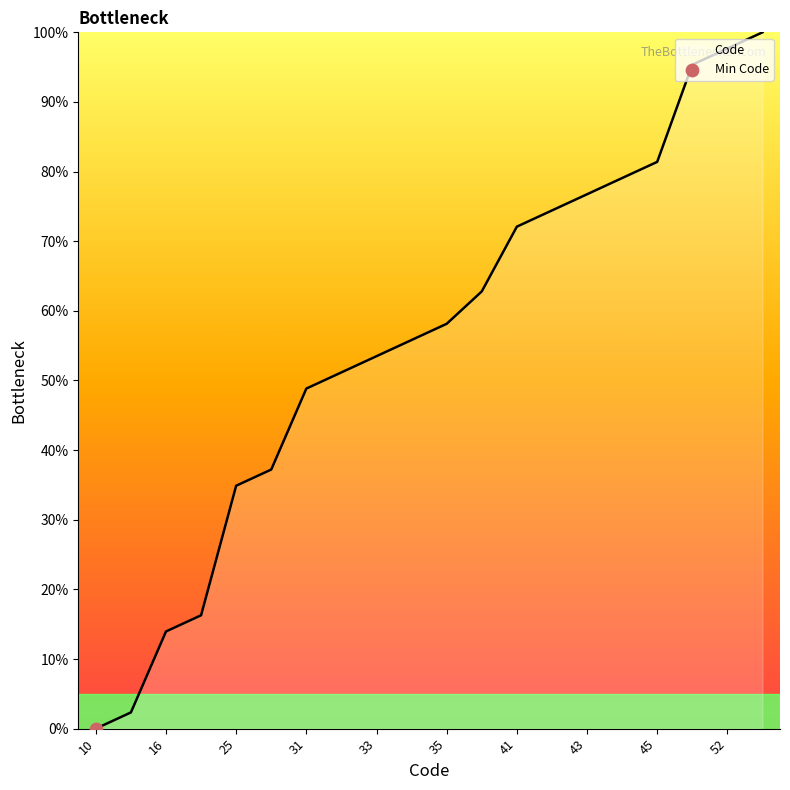

What is the difference between the maximum and minimum values?

100.0